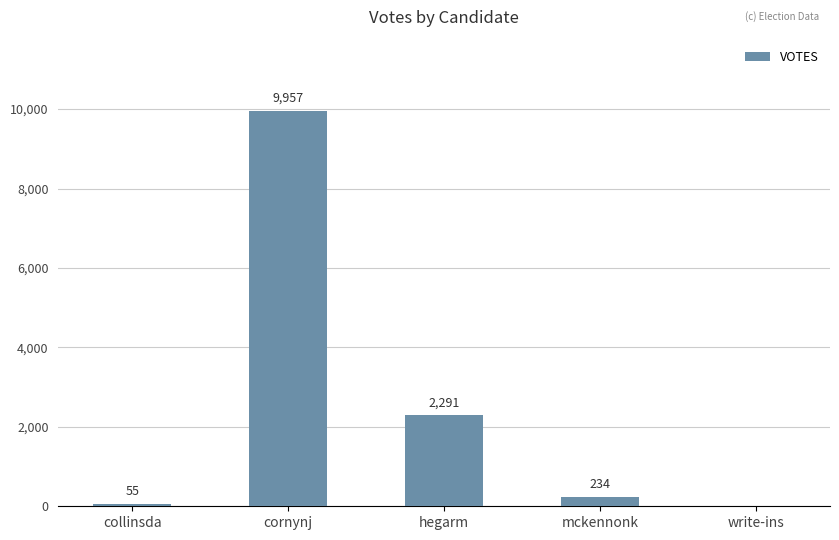

What is the sum of all values?

12537